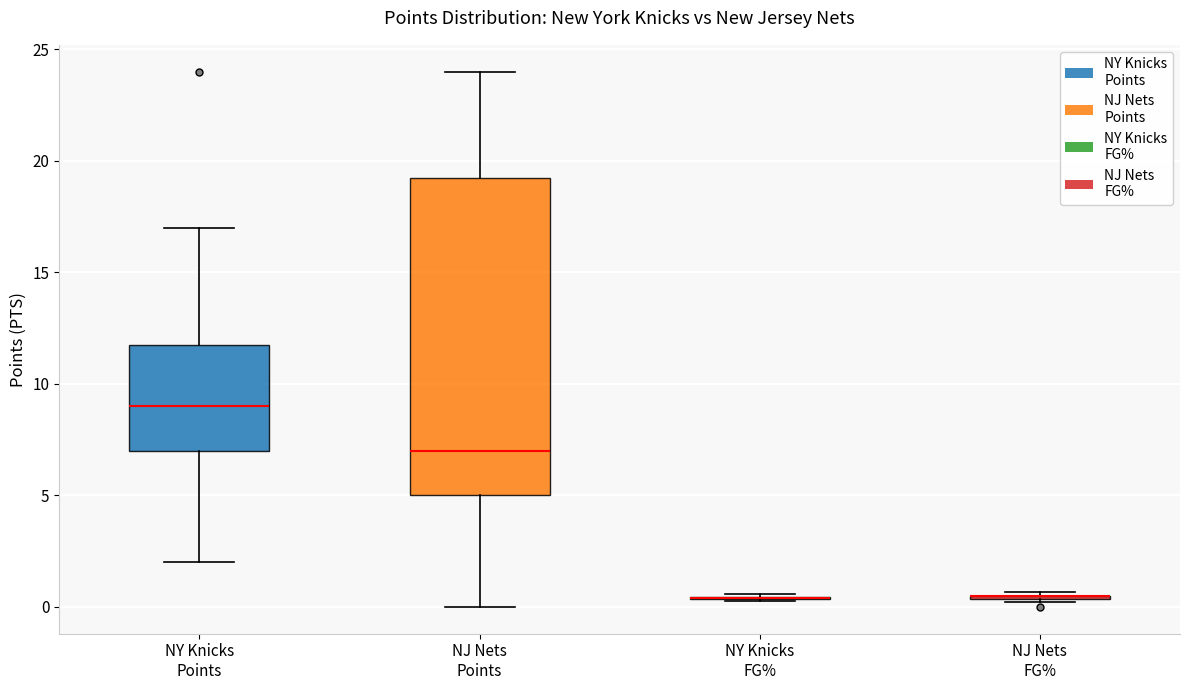

Reading left to right, transcribe this box plot: for each box, give where its median line is, the range the box spans, and where its two whiskers end, as read against the y-axis. The values are not printed on the chart, so give them approximately, as read against the axis.

NY Knicks Points: median 9.0, box 7.0 to 12.0, whiskers 2.0 to 17.0
NJ Nets Points: median 7.0, box 5.0 to 19.5, whiskers 0.0 to 24.0
NY Knicks FG%: box collapsed to a line at 0.5, whiskers 0.5 to 0.5
NJ Nets FG%: box collapsed to a line at 0.5, whiskers 0.0 to 0.5